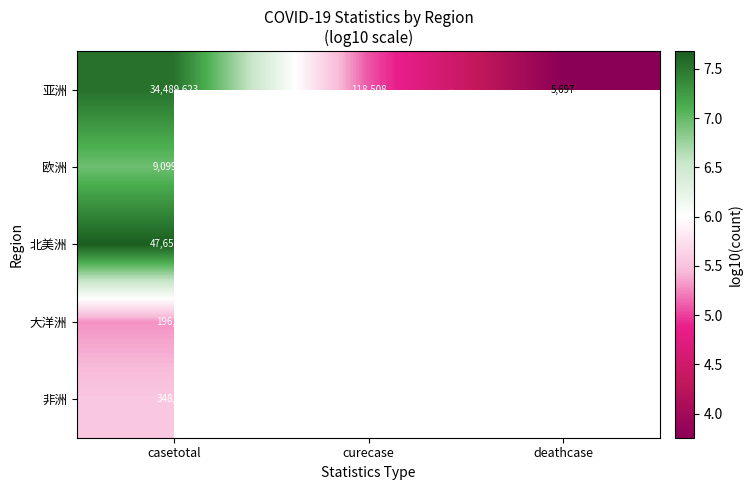

Which category has the highest value in the 北美洲 series?

casetotal